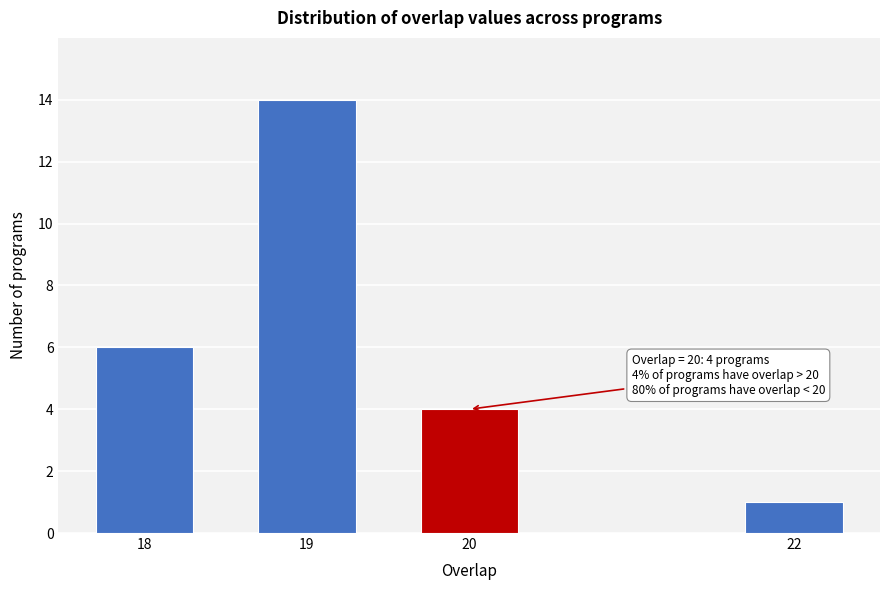

Reading left to right, what are all the values shown in this chart?

18=6	19=14	20=4	22=1